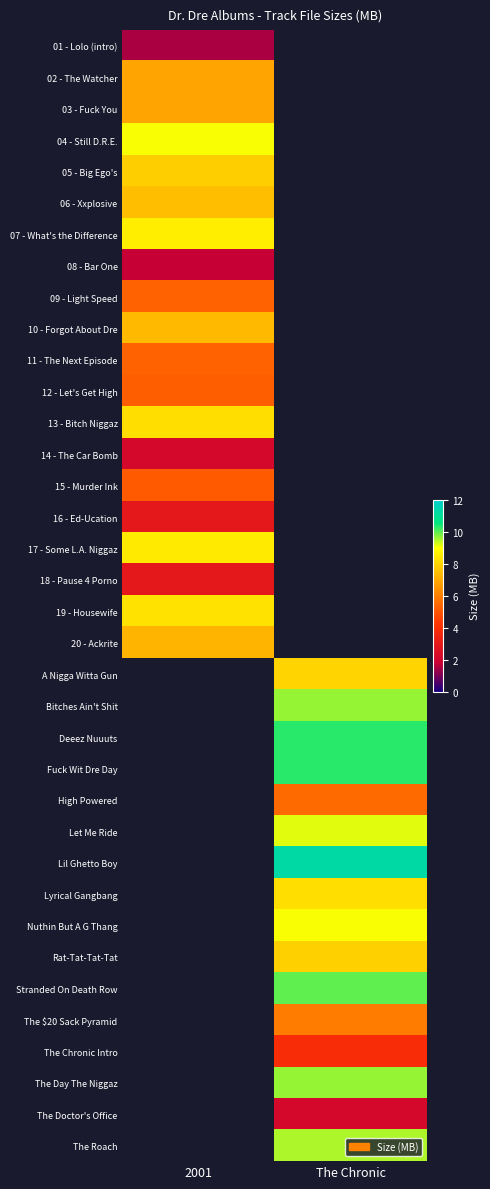

What is the greatest value displayed?

11.2